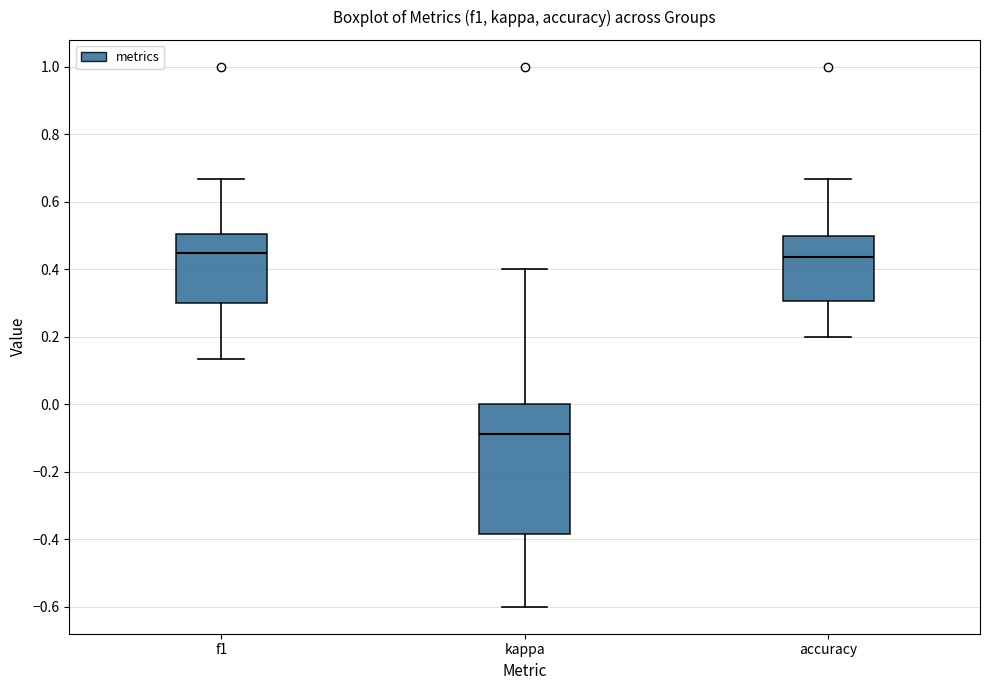

Which box's median line is the lowest?

kappa